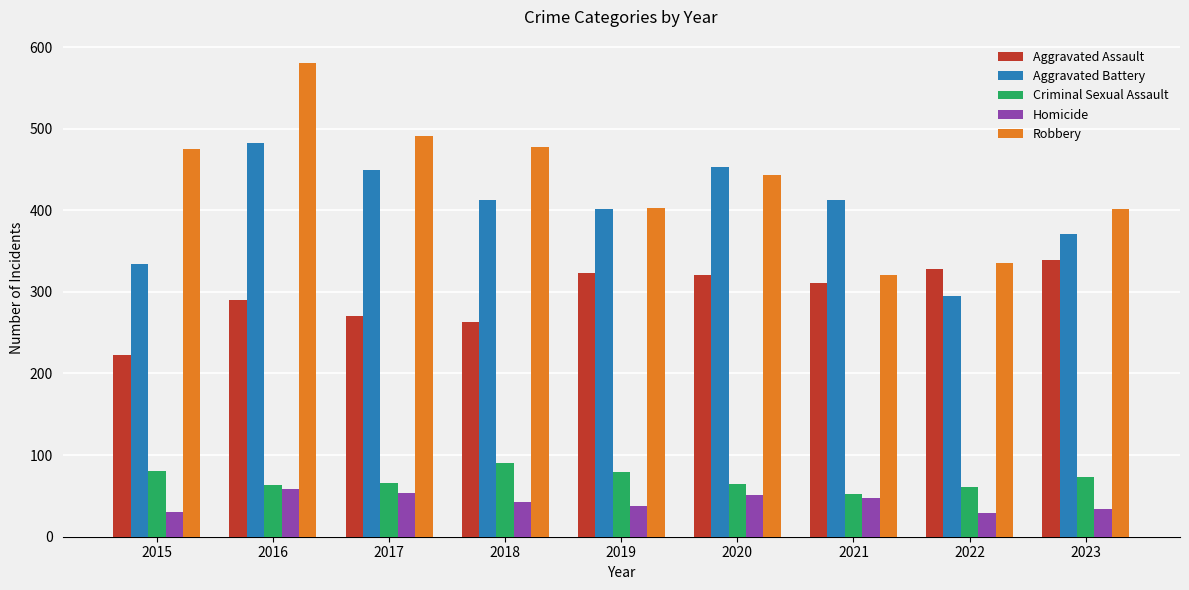

What is the sum of all Aggravated Assault values?

2669